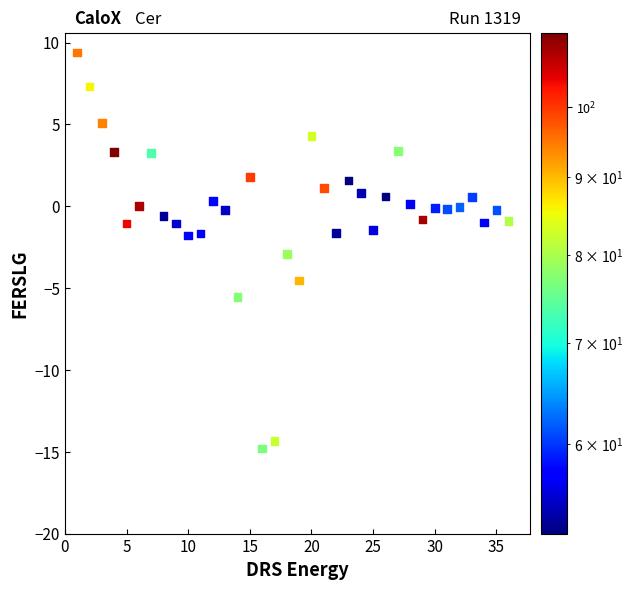

What is the range of X values (max minus min)?

35.0